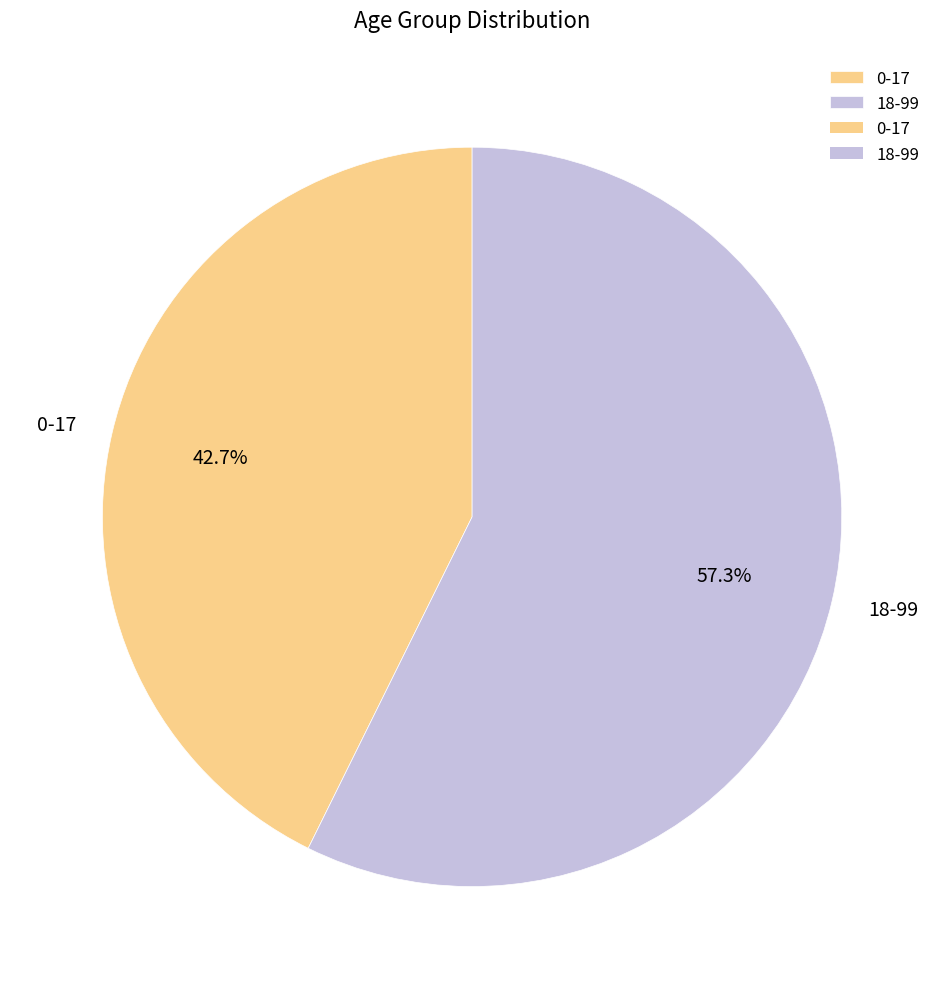

To the nearest percent, what is the combined percentage of 0-17 and 18-99?

100%